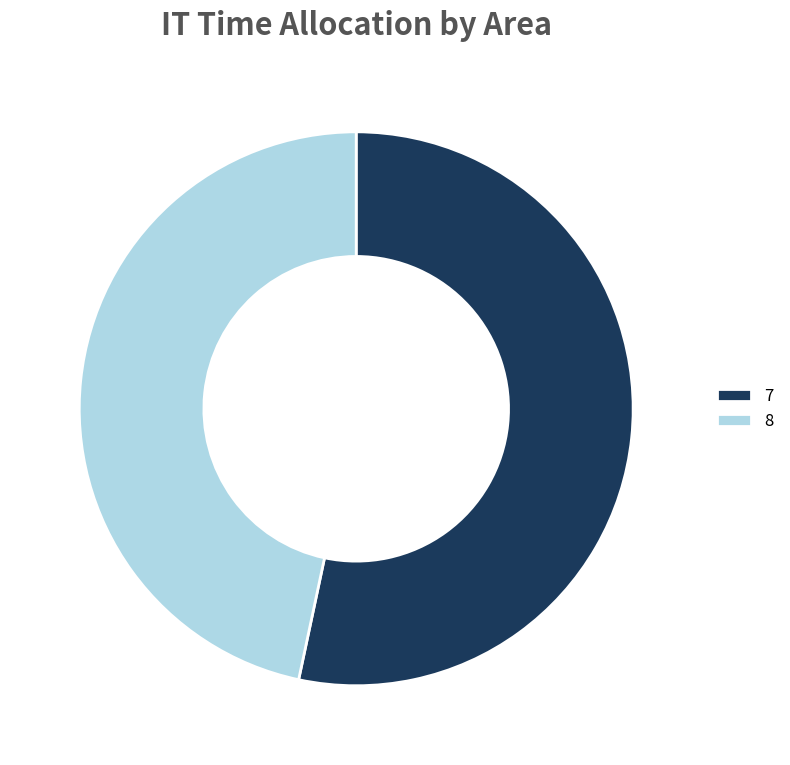

What is the ratio of the value at 8 to the value at 7?

0.9